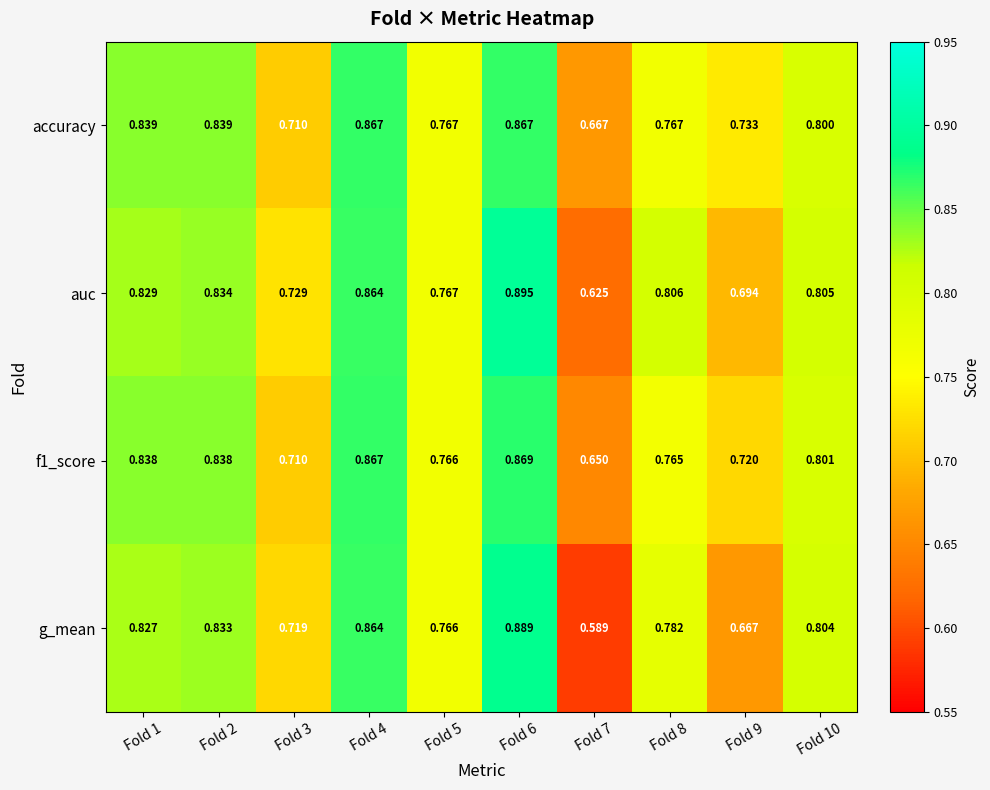

Which series has the largest total across all categories?

accuracy